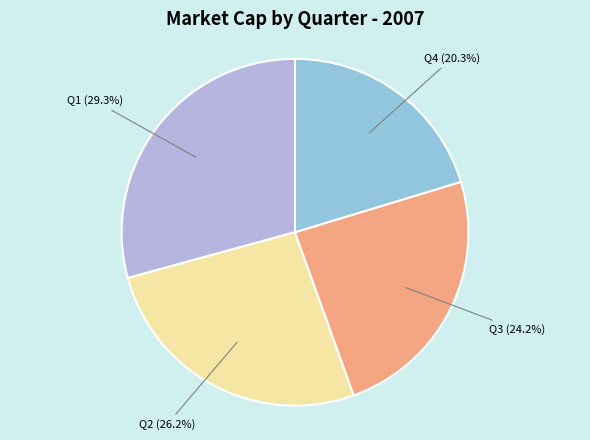

Is there any slice that represents more than half of the pie?

No